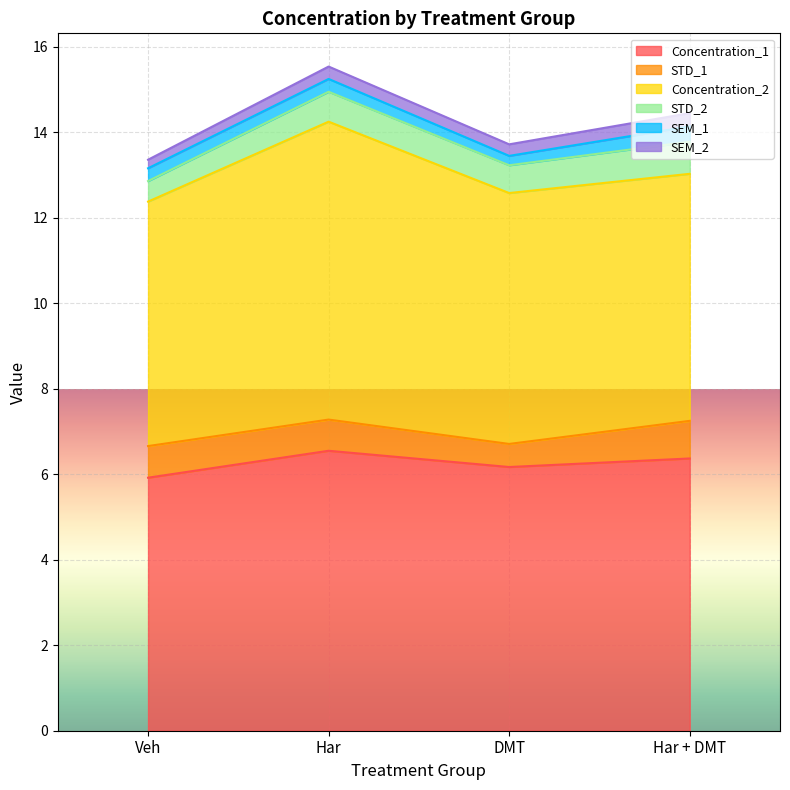

Reading left to right, list all the values displayed in this chart.

Concentration_1: 5.9	6.5	6.2	6.4
STD_1: 0.7	0.7	0.5	0.9
Concentration_2: 5.7	7.0	5.9	5.8
STD_2: 0.5	0.7	0.7	0.8
SEM_1: 0.3	0.3	0.2	0.4
SEM_2: 0.2	0.3	0.3	0.3